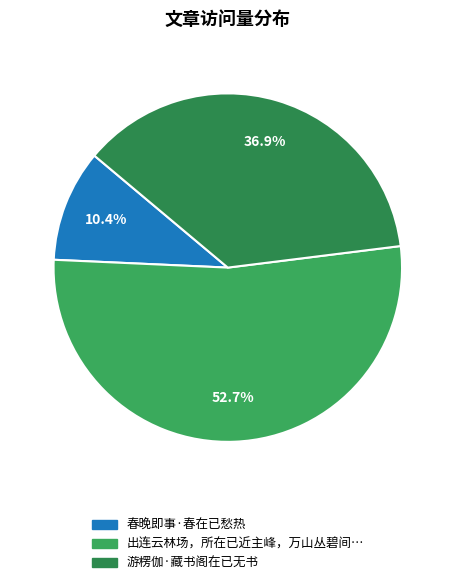

Count the number of slices in the pie.

3